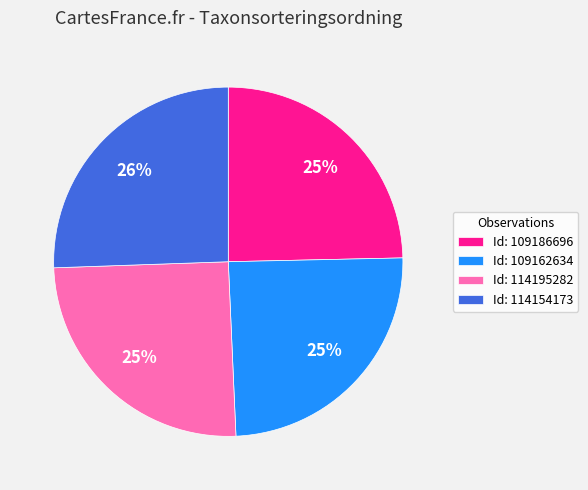

What is the ratio of the value at Id: 109162634 to the value at Id: 114154173?

1.0